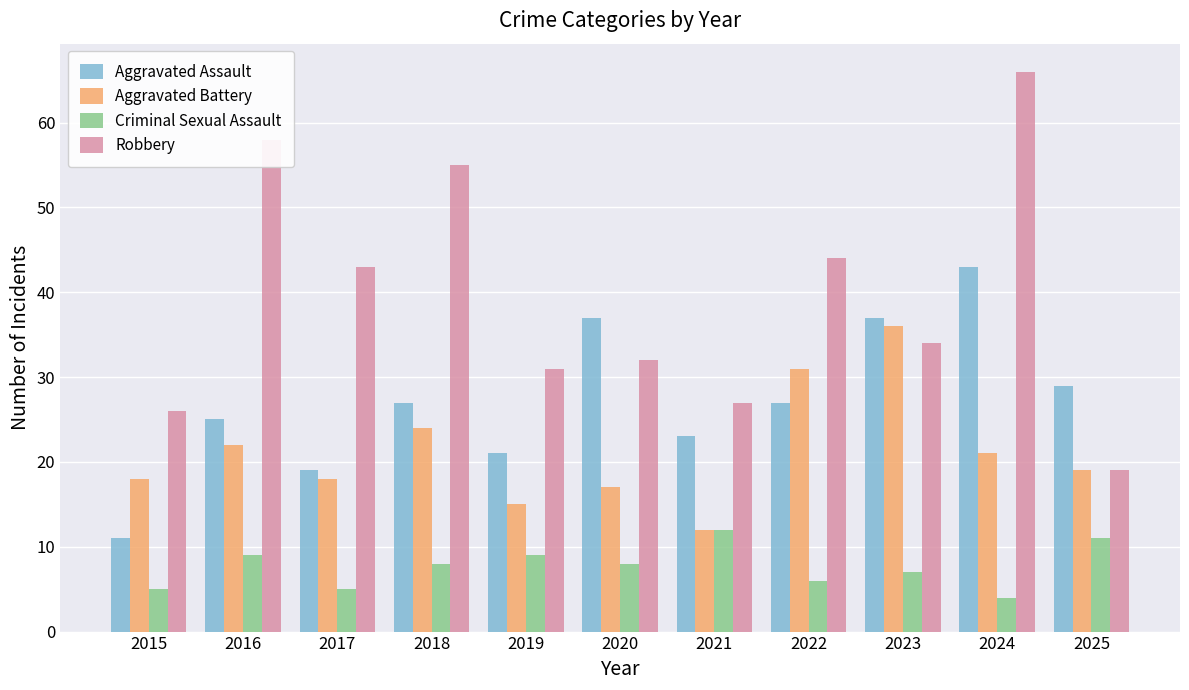

Reading left to right, what are all the values shown in this chart?

Aggravated Assault: 11	25	19	27	21	37	23	27	37	43	29
Aggravated Battery: 18	22	18	24	15	17	12	31	36	21	19
Criminal Sexual Assault: 5	9	5	8	9	8	12	6	7	4	11
Robbery: 26	58	43	55	31	32	27	44	34	66	19